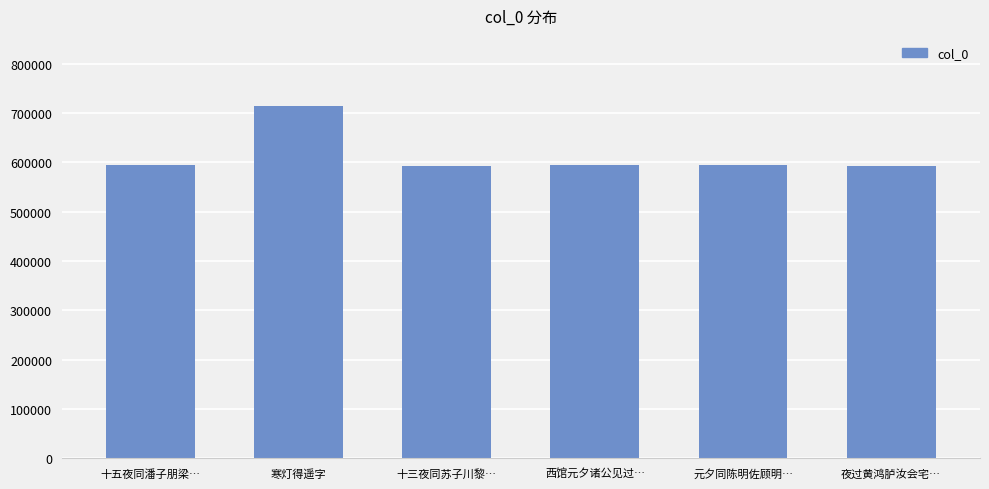

Is it true that the value at 寒灯得遥字 is 713375?

True